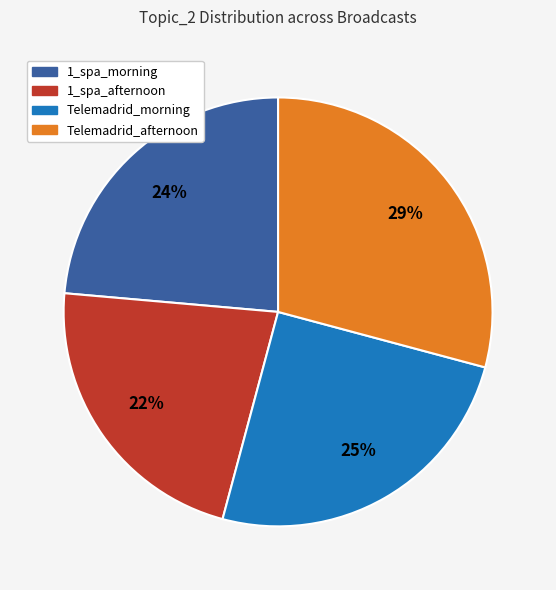

Is the sum of 1_spa_morning and Telemadrid_afternoon greater than half?

Yes